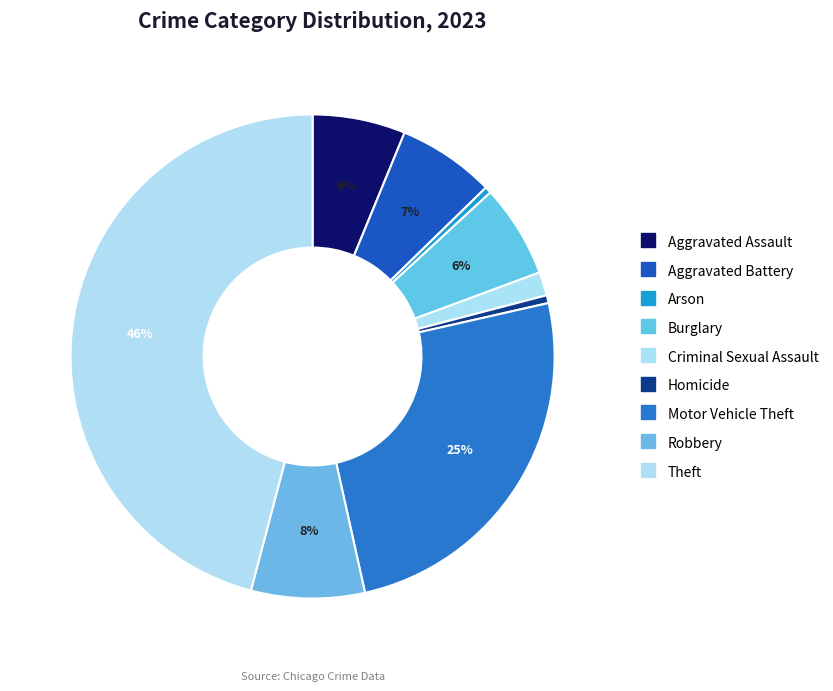

How many slices are in this pie chart?

9